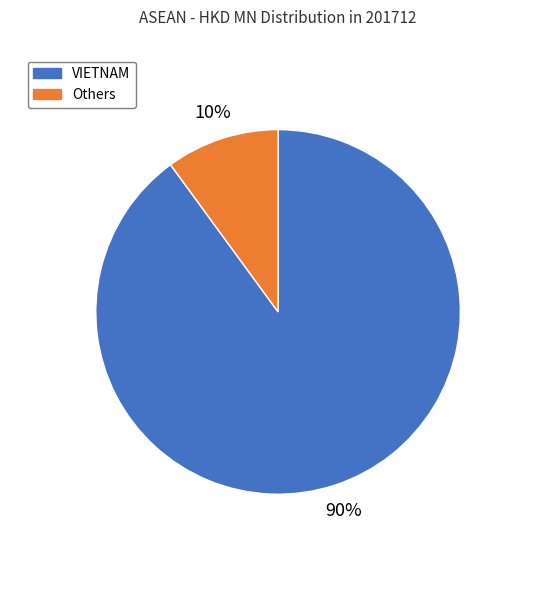

How many segments does this pie chart have?

2